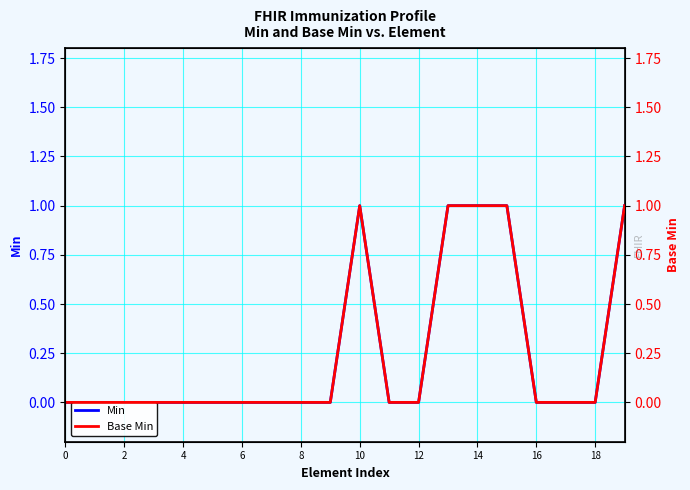

True or false: Base Min has more than 0 points higher than both neighbors.

True